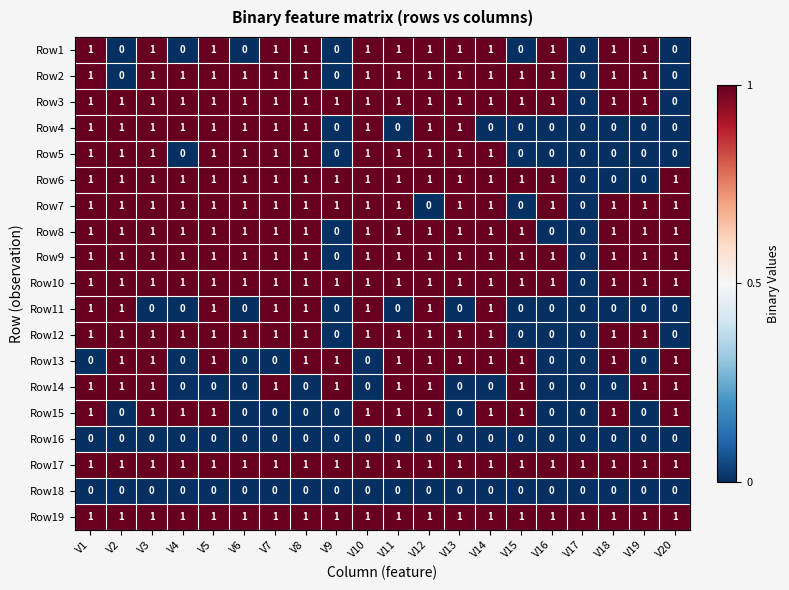

At how many categories does at least one series exceed 0?

20